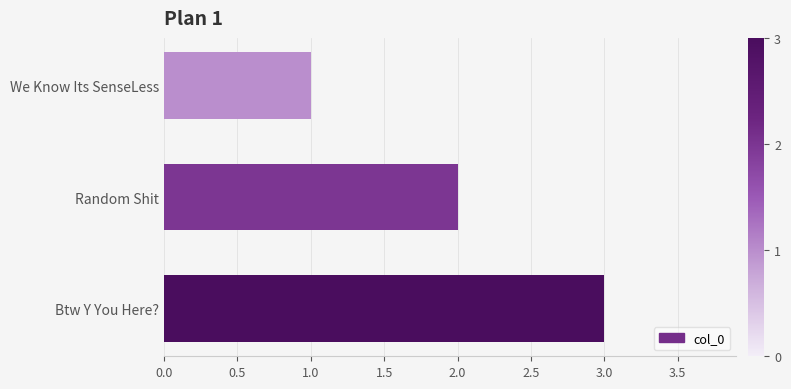

Is it true that the value at Btw Y You Here? is 5?

False